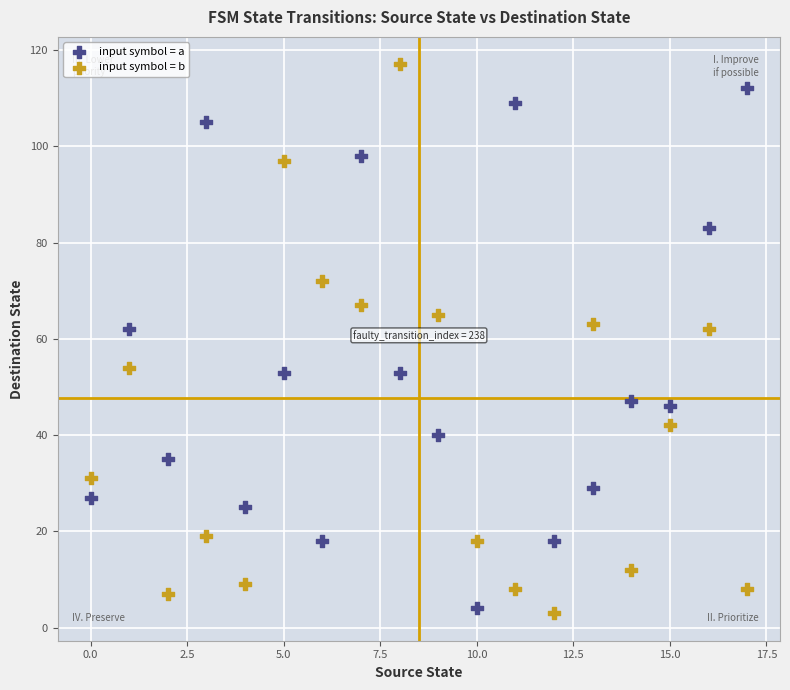

Which series has the largest Y range (max minus min)?

input symbol = b